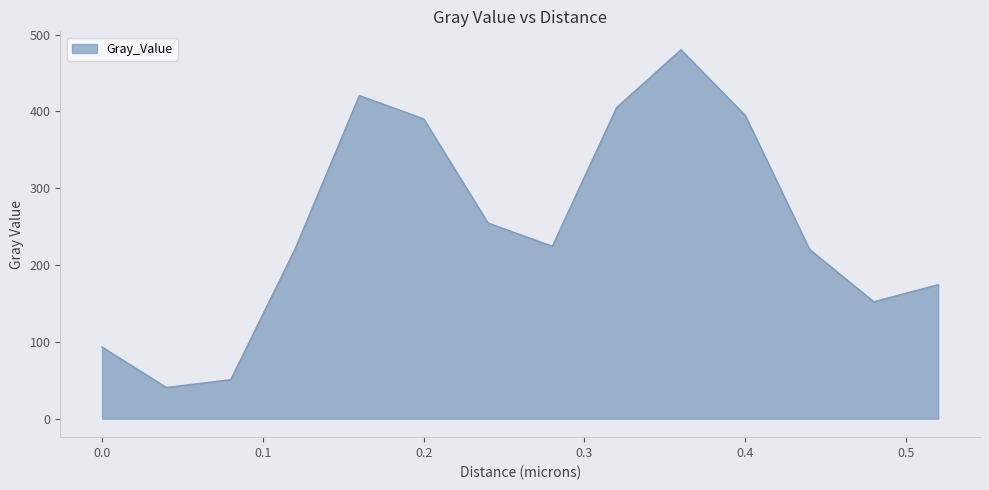

What is the difference between the maximum and minimum values?

439.5